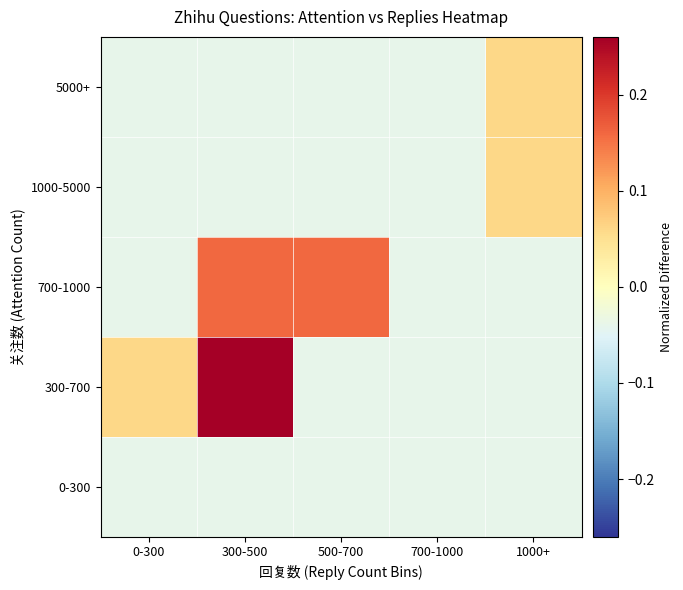

Reading left to right, list all the values displayed in this chart.

0-300: 0-300=-0.0	300-500=-0.0	500-700=-0.0	700-1000=-0.0	1000+=-0.0
300-700: 0-300=0.1	300-500=0.3	500-700=-0.0	700-1000=-0.0	1000+=-0.0
700-1000: 0-300=-0.0	300-500=0.2	500-700=0.2	700-1000=-0.0	1000+=-0.0
1000-5000: 0-300=-0.0	300-500=-0.0	500-700=-0.0	700-1000=-0.0	1000+=0.1
5000+: 0-300=-0.0	300-500=-0.0	500-700=-0.0	700-1000=-0.0	1000+=0.1